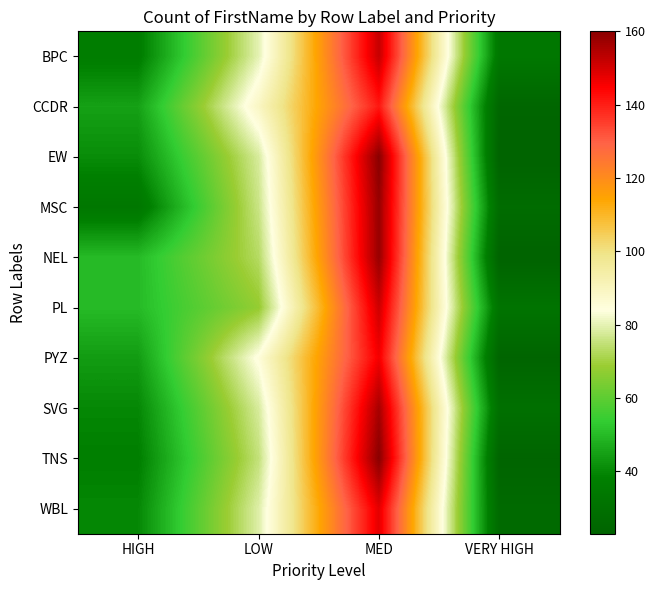

List the series in order of their peak value, highest first.

EW, TNS, MSC, NEL, SVG, BPC, PL, WBL, PYZ, CCDR